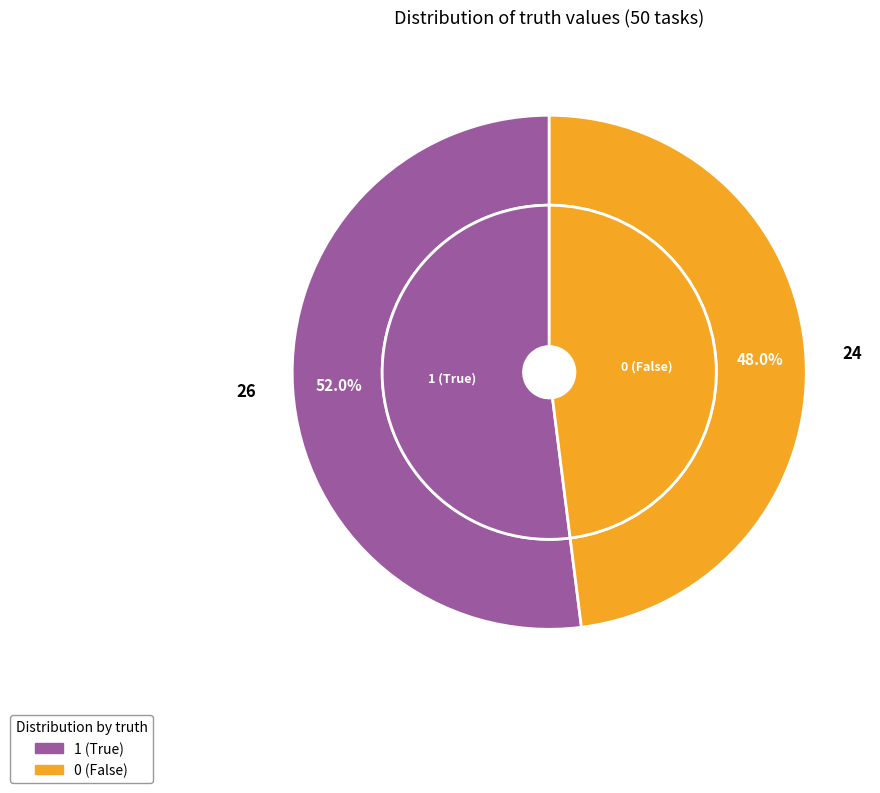

To the nearest percent, what is the average slice percentage?

50%